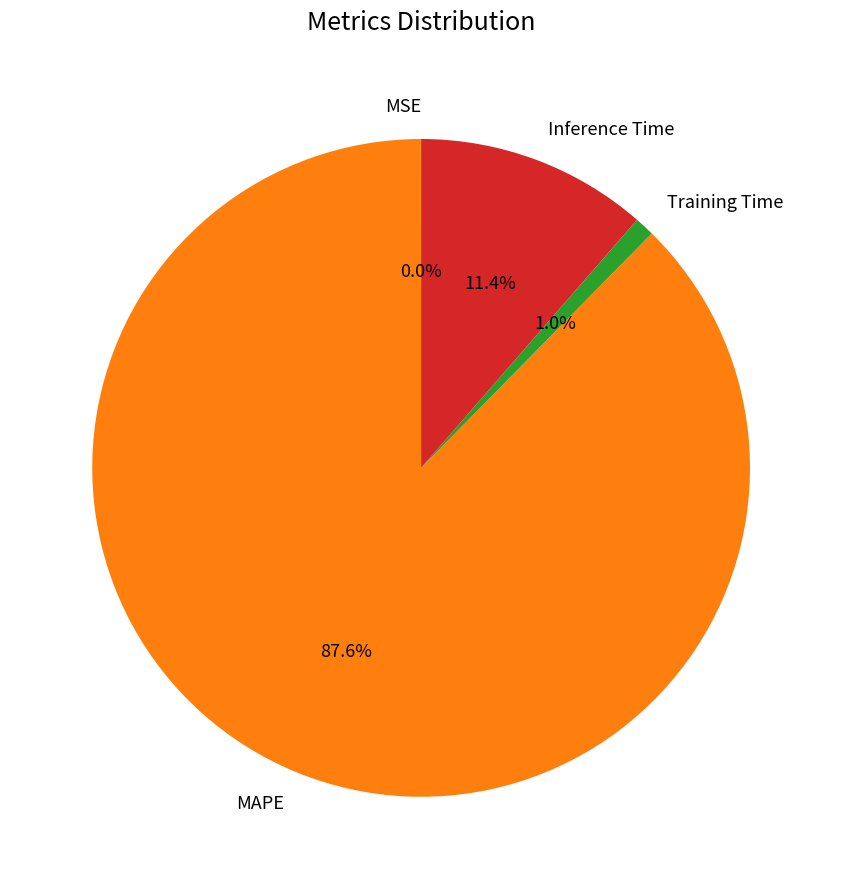

Which category has the biggest portion of the pie?

MAPE